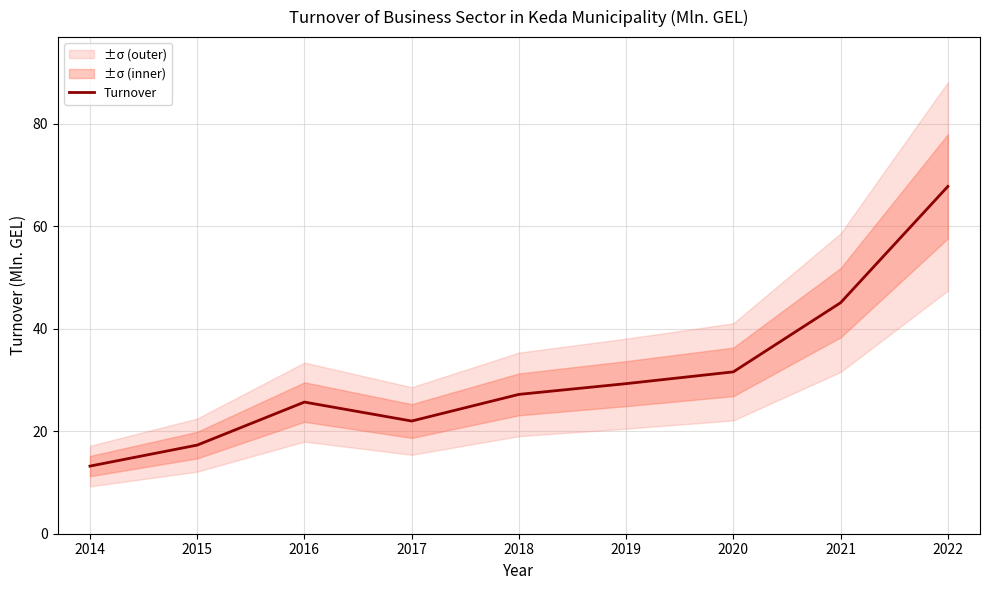

How many lines are shown in the chart?

1